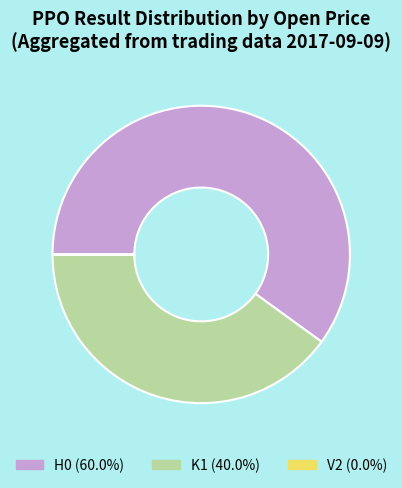

What is the ratio of the value at H0 (60.0%) to the value at K1 (40.0%)?

1.5